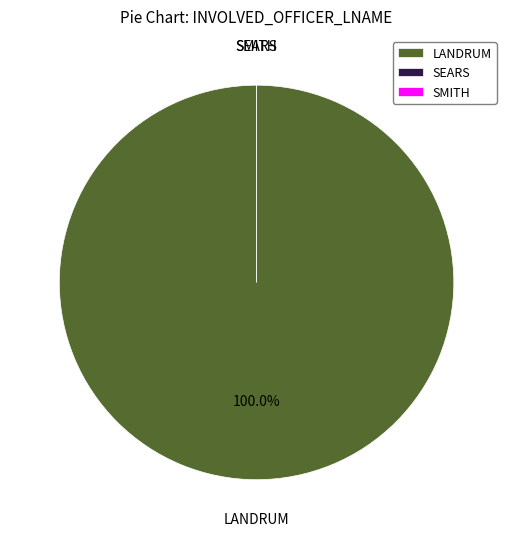

To the nearest percent, what is the difference between the largest and smallest slice percentages?

100%